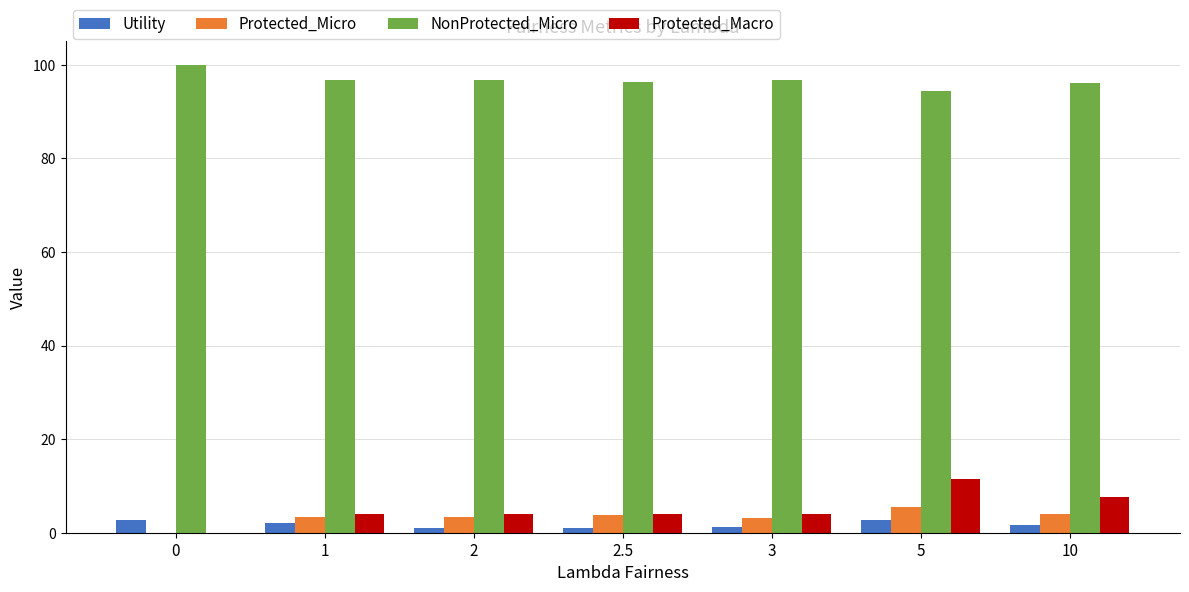

What is the maximum value shown in the chart?

100.0